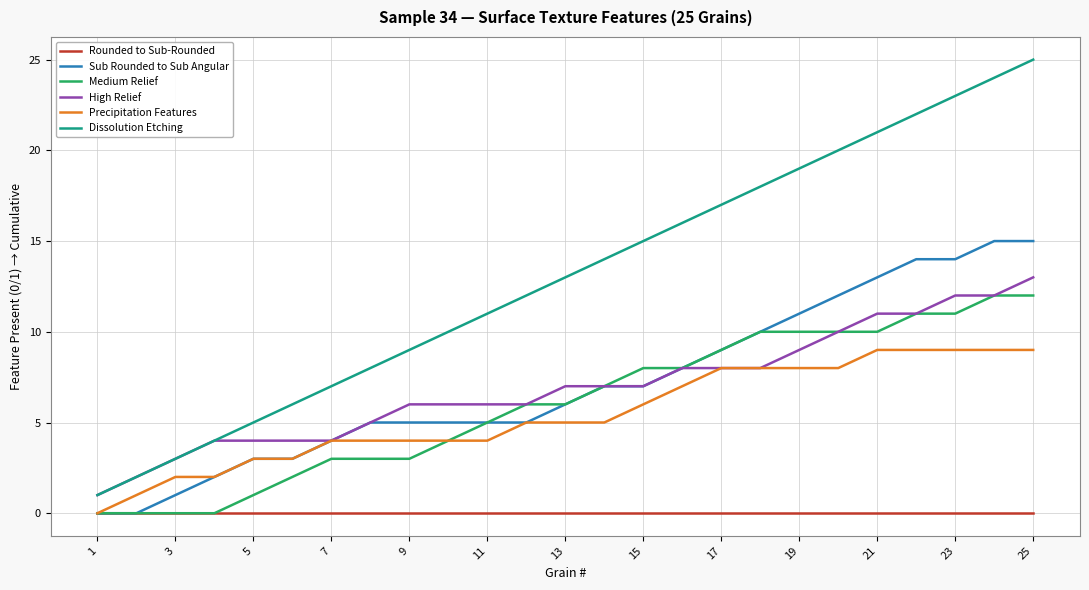

Which series has the widest spread of values?

Dissolution Etching